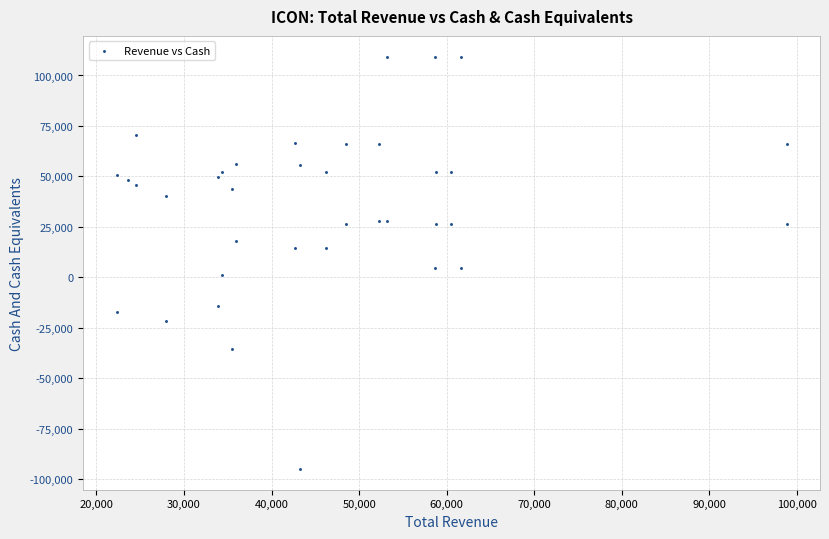

What is the range of X values (max minus min)?

76500